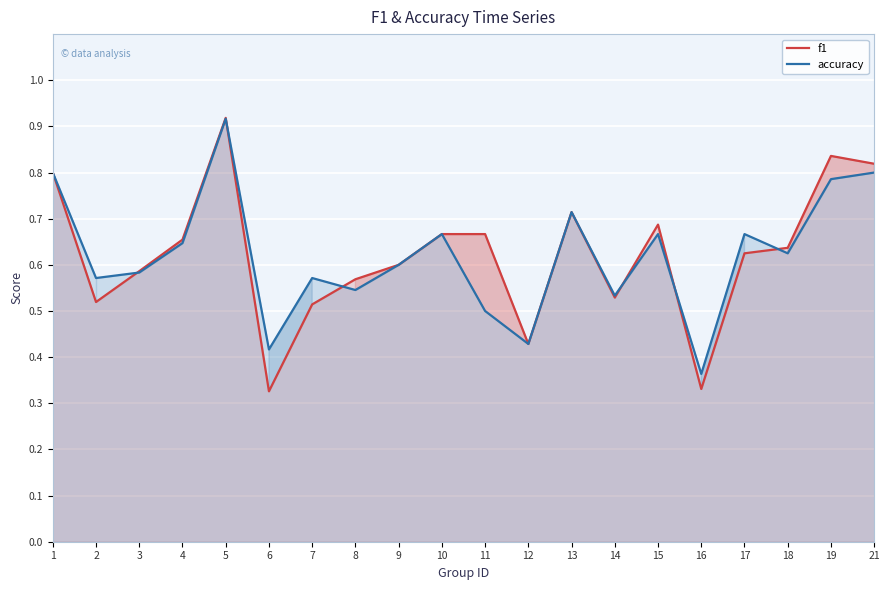

Which series has the largest total across all categories?

f1